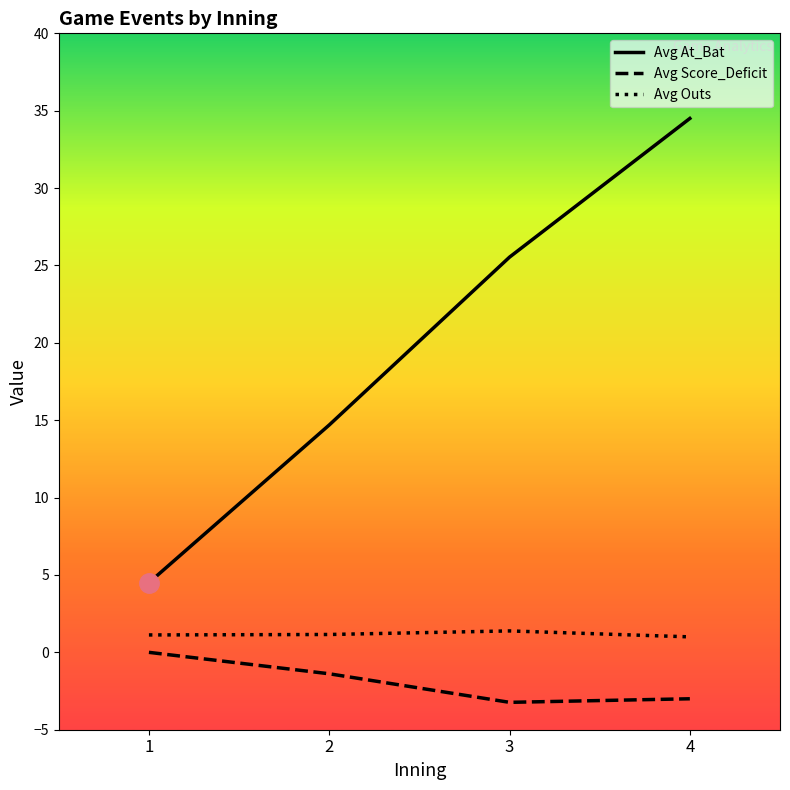

Is it true that Avg At_Bat equals 4.5 at 1?

True